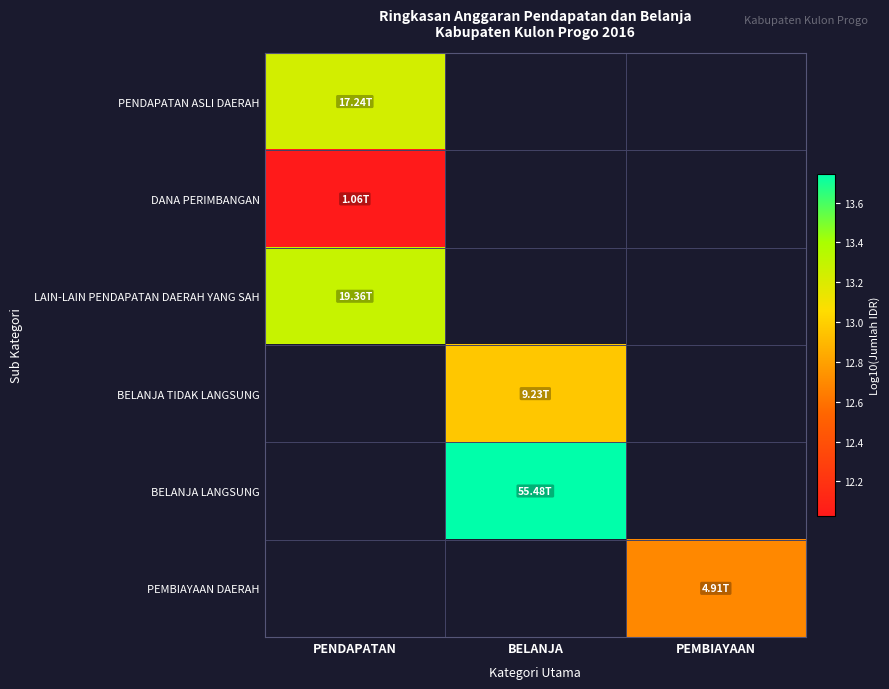

How many data points does each series have?

3